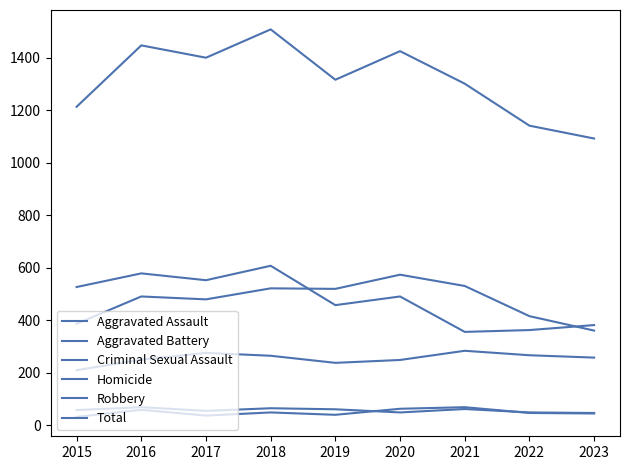

True or false: Total and Aggravated Assault cross at least once.

False